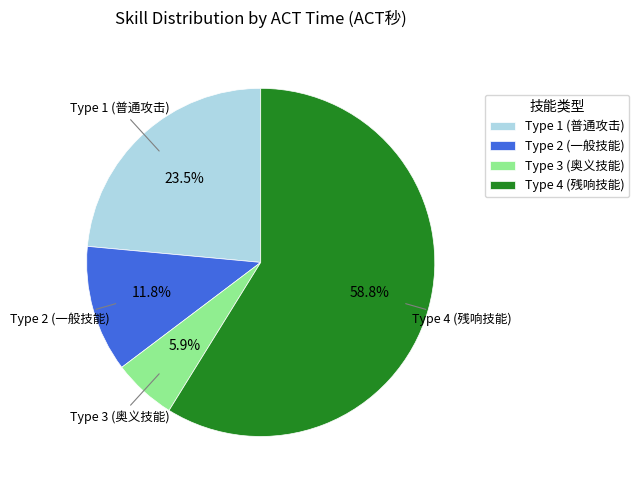

Which has a higher value, Type 3 (奥义技能) or Type 1 (普通攻击)?

Type 1 (普通攻击)